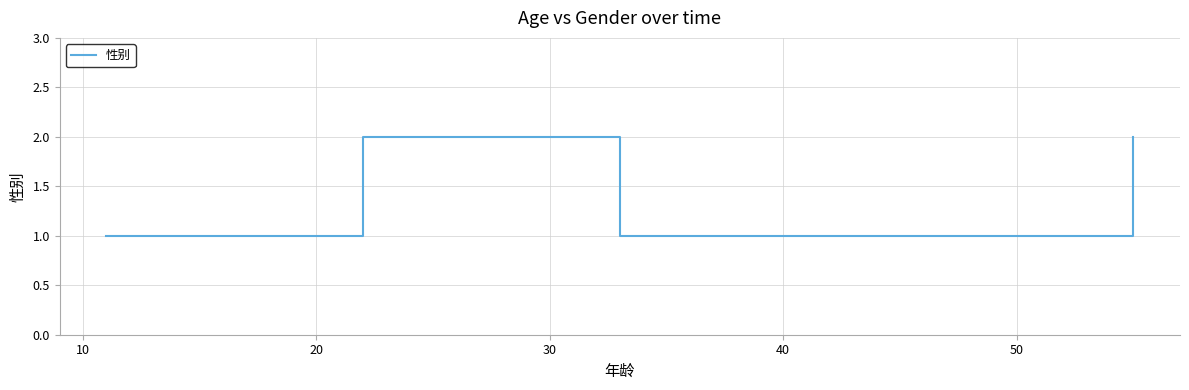

True or false: the data has more than 1 interior local peaks.

False